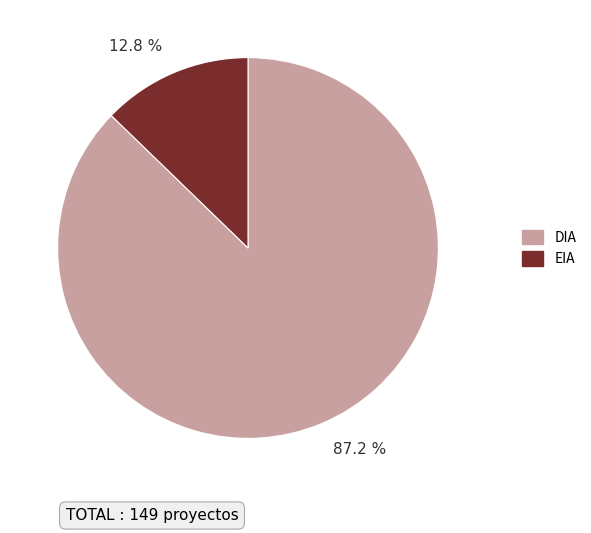

Between DIA and EIA, which is larger?

DIA